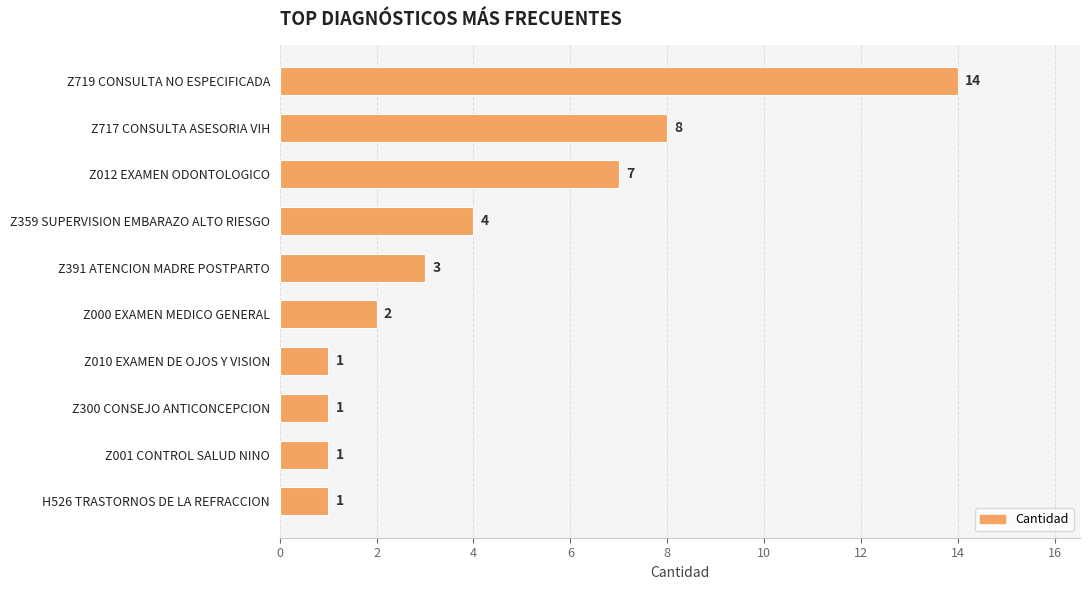

What is the value of the 1st bar from the top?

14